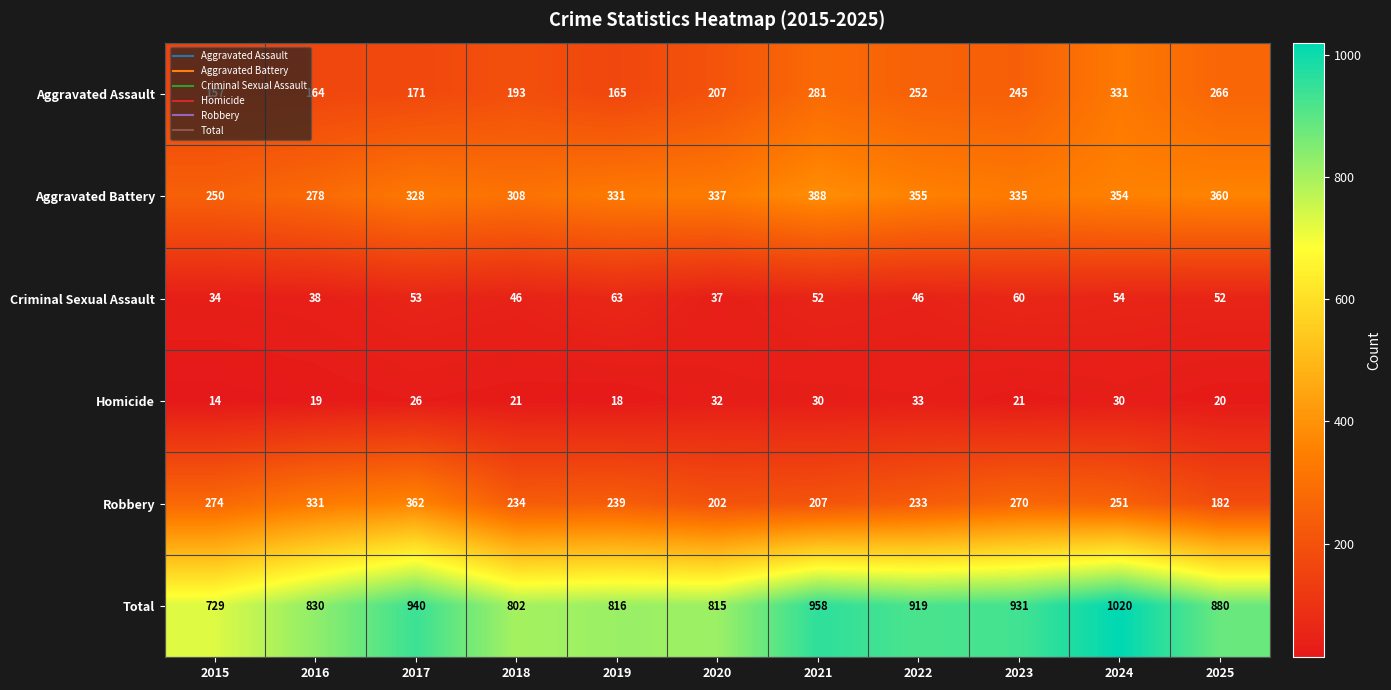

What is the sum of all Robbery values?

2785